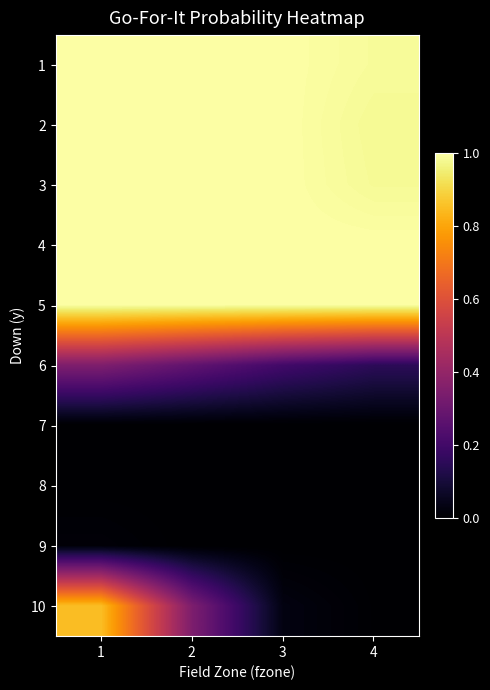

Reading left to right, extract all data points from this chart.

1: 1=1.0	2=1.0	3=1.0	4=1.0
2: 1=1.0	2=1.0	3=1.0	4=1.0
3: 1=1.0	2=1.0	3=1.0	4=1.0
4: 1=1.0	2=1.0	3=1.0	4=1.0
5: 1=1.0	2=1.0	3=1.0	4=1.0
6: 1=0.3	2=0.3	3=0.2	4=0.2
7: 1=0.0	2=0.0	3=0.0	4=0.0
8: 1=0.0	2=0.0	3=0.0	4=0.0
9: 1=0.0	2=0.0	3=0.0	4=0.0
10: 1=0.8	2=0.3	3=0.0	4=0.0